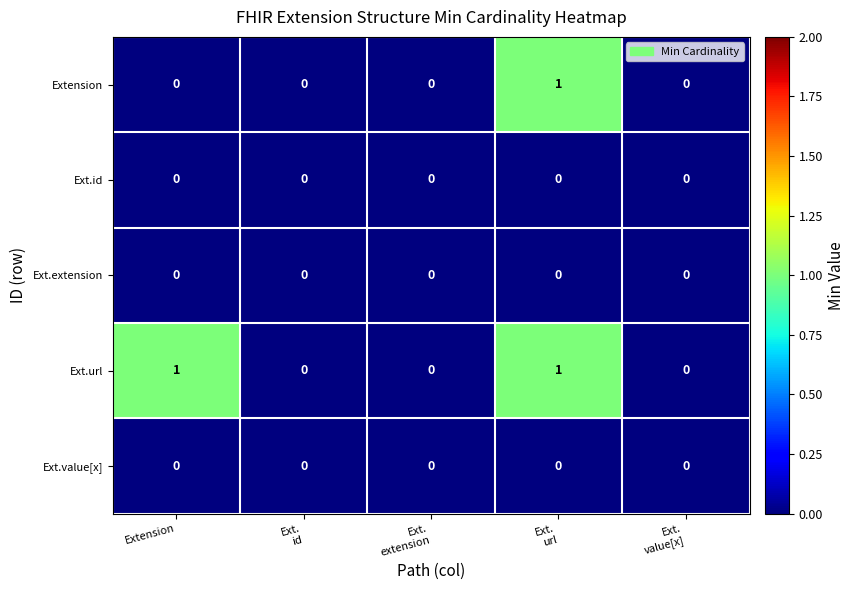

The Ext.id series shows 0 at Extension. True or false?

True